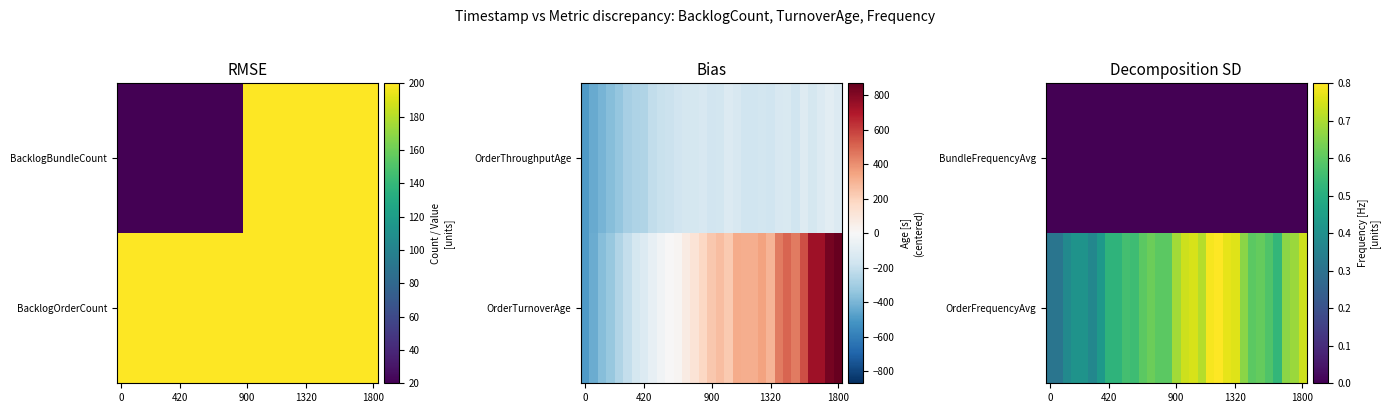

How many categories are shown in the chart?

31